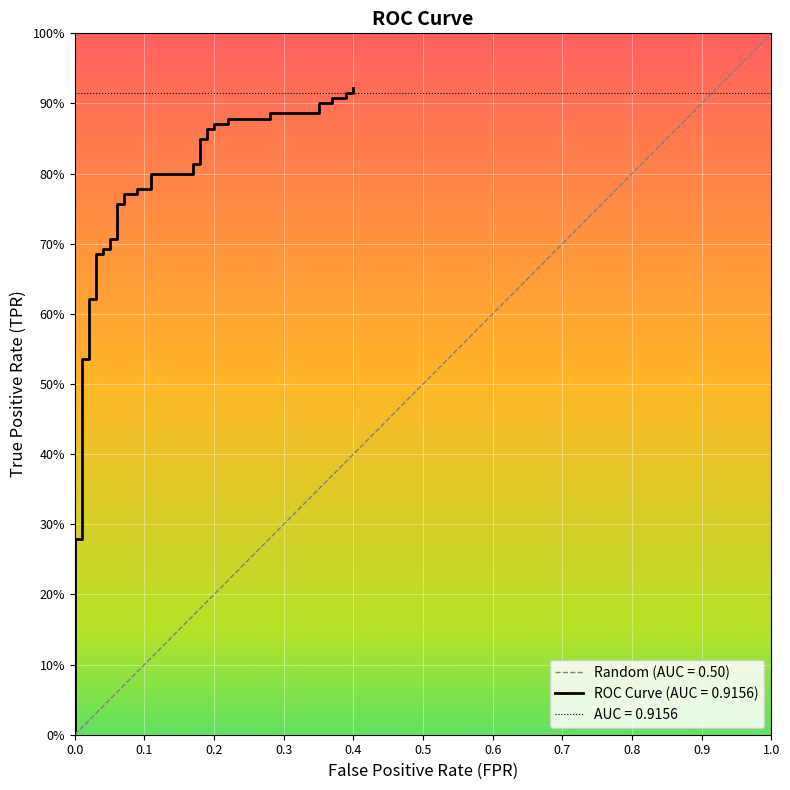

What is the average value?

0.7